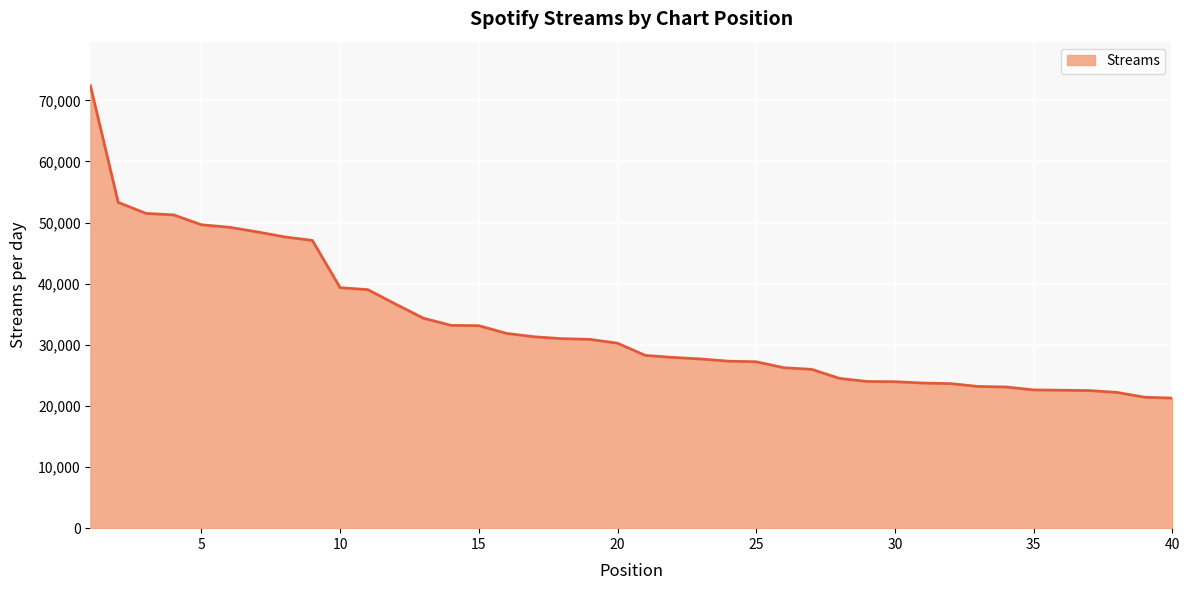

What is the difference between the maximum and minimum values?

51090